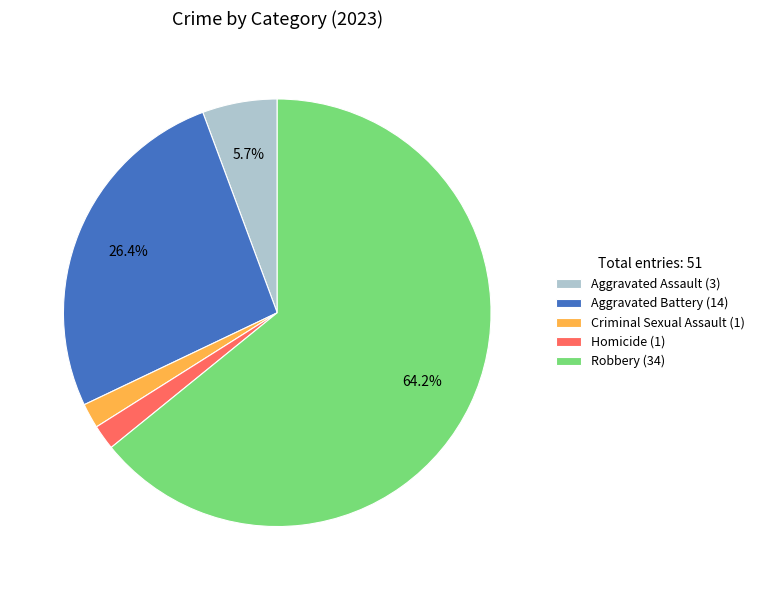

How many segments does this pie chart have?

5